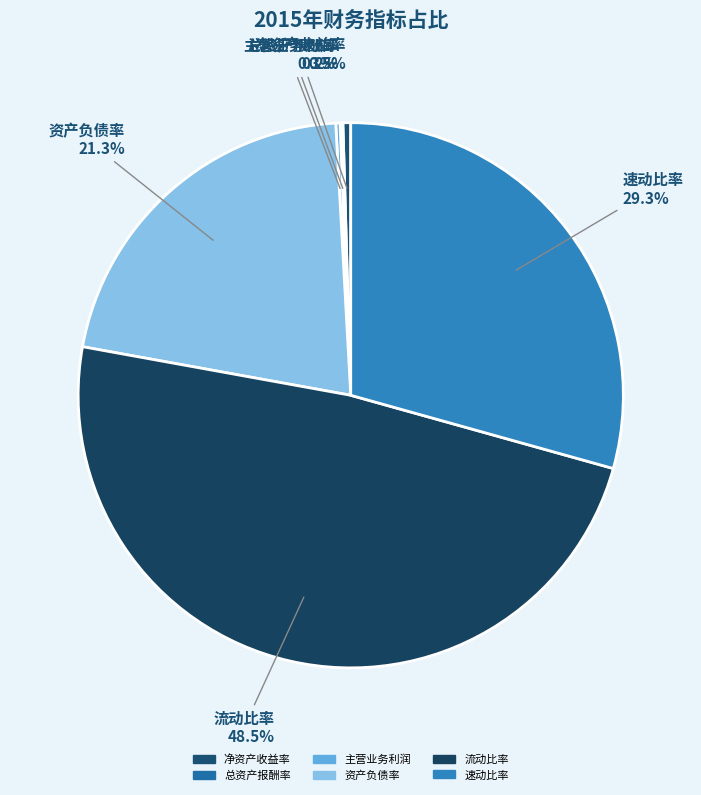

How much of the chart is everything except 速动比率?

70.7%